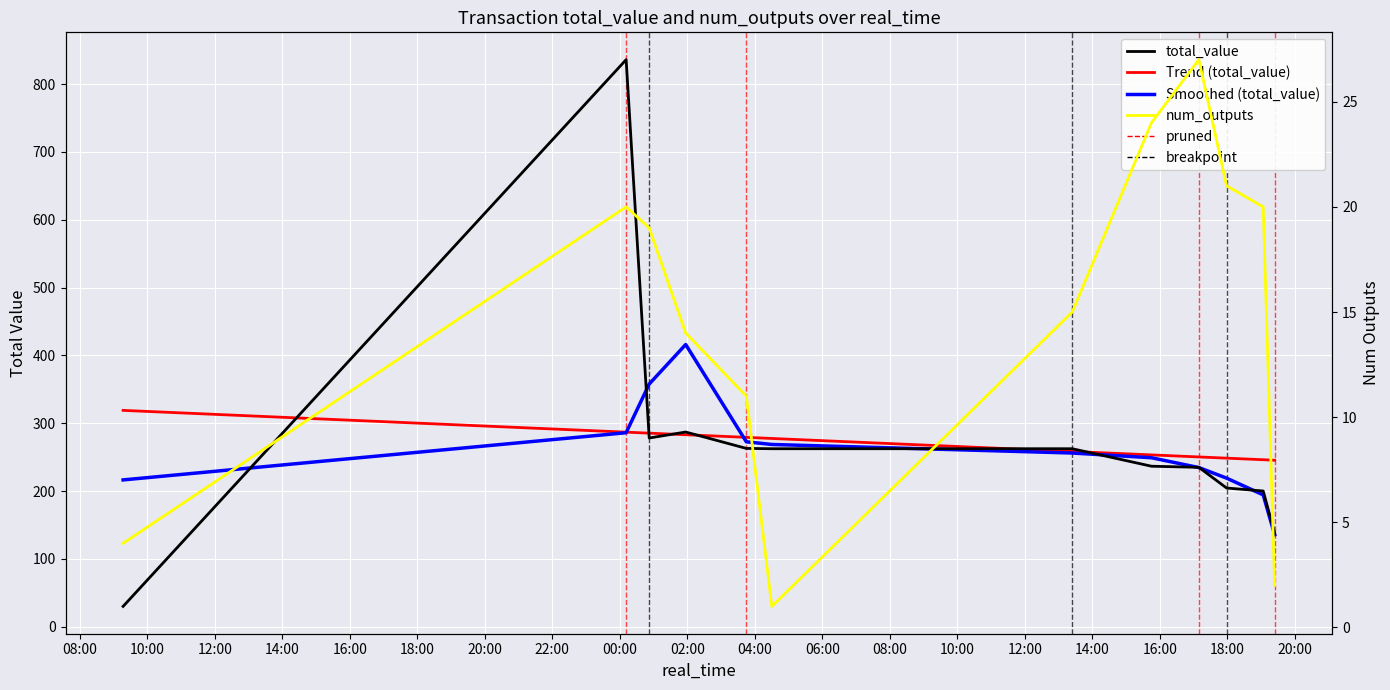

True or false: num_outputs and total_value cross at least once.

False